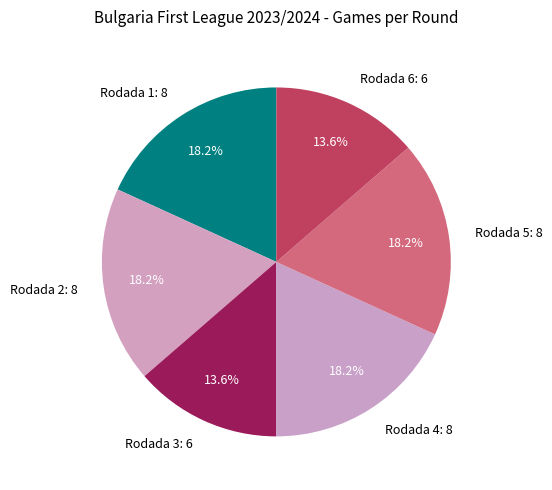

What percentage is the Rodada 4 slice, to the nearest percent?

18%